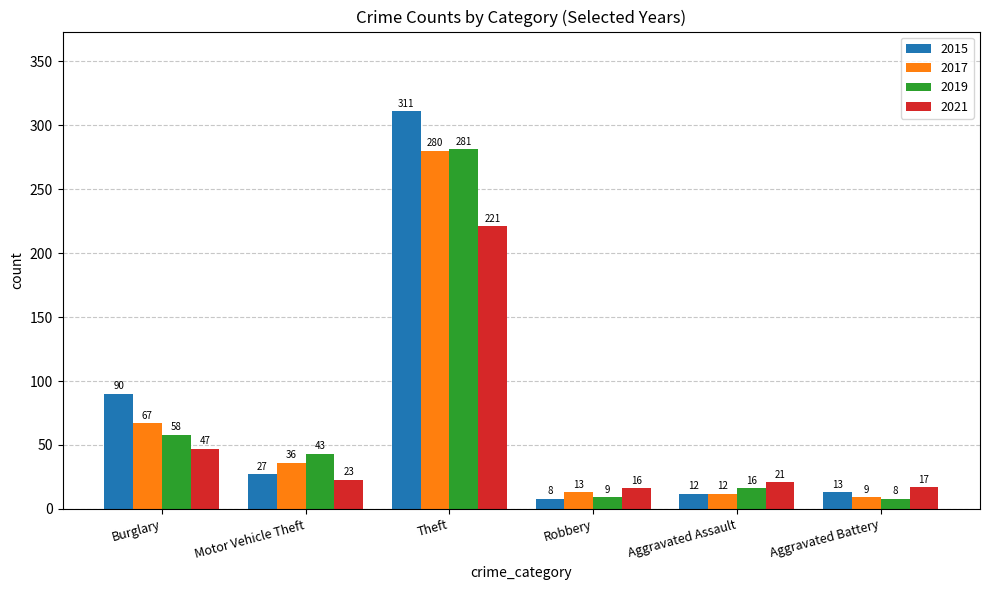

Reading left to right, extract all data points from this chart.

2015: Burglary=90	Motor Vehicle Theft=27	Theft=311	Robbery=8	Aggravated Assault=12	Aggravated Battery=13
2017: Burglary=67	Motor Vehicle Theft=36	Theft=280	Robbery=13	Aggravated Assault=12	Aggravated Battery=9
2019: Burglary=58	Motor Vehicle Theft=43	Theft=281	Robbery=9	Aggravated Assault=16	Aggravated Battery=8
2021: Burglary=47	Motor Vehicle Theft=23	Theft=221	Robbery=16	Aggravated Assault=21	Aggravated Battery=17